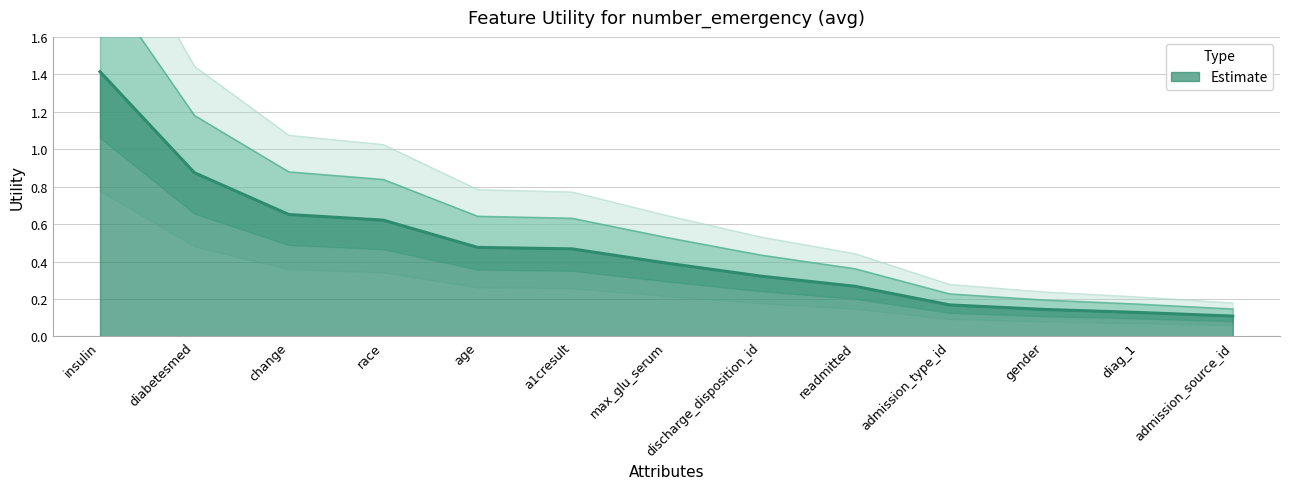

Does the chart have visible grid lines?

Yes